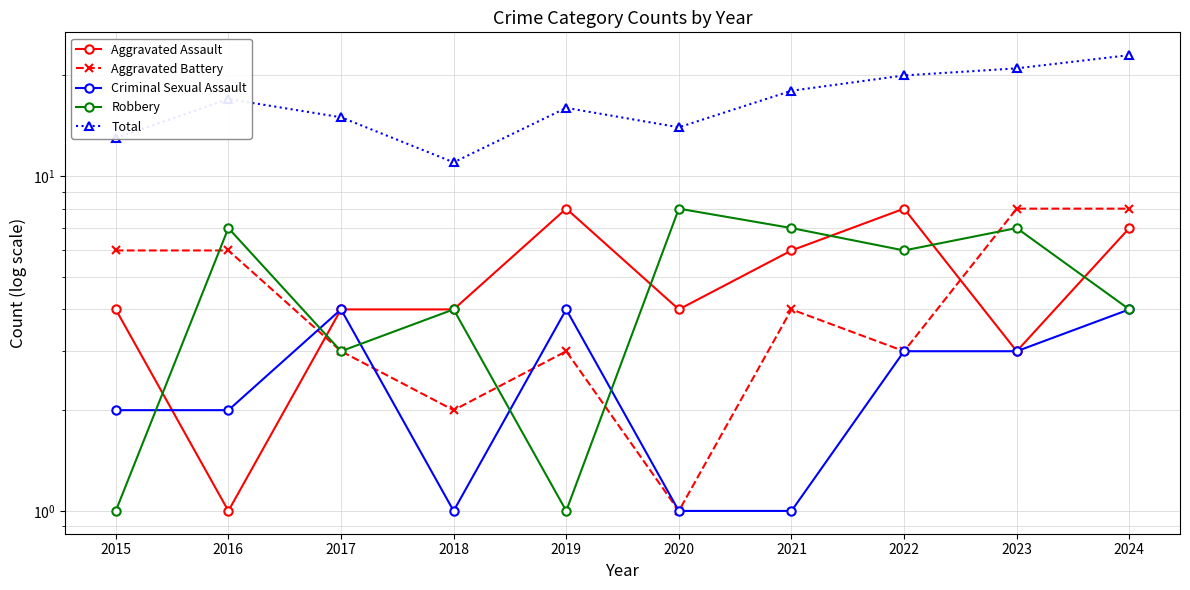

Which category has the highest value in the Aggravated Assault series?

2019